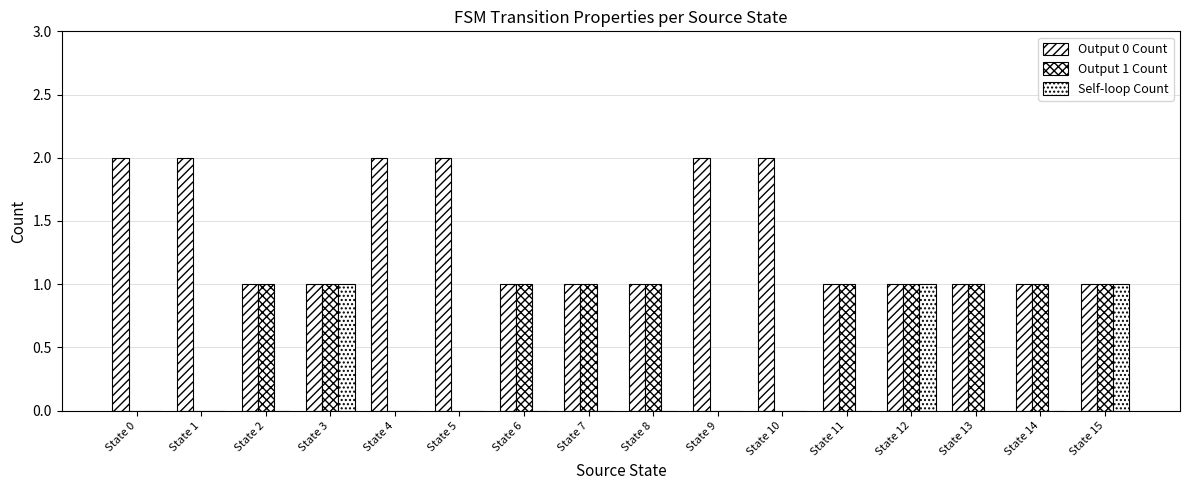

How many groups of bars are there?

16